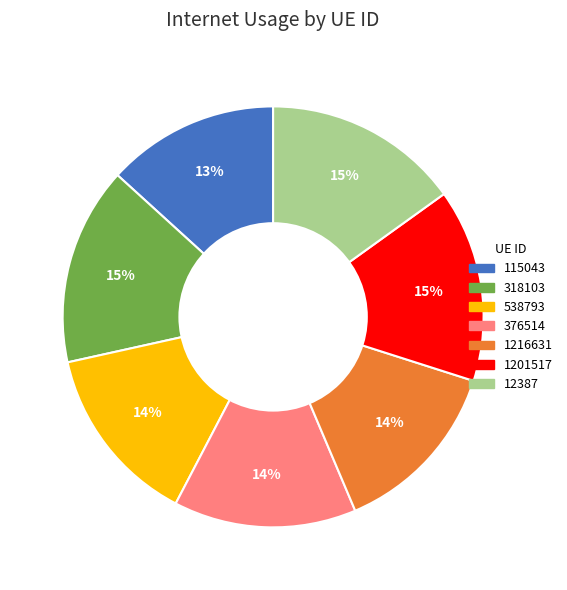

The 1201517 slice represents 15% of the pie. True or false?

True